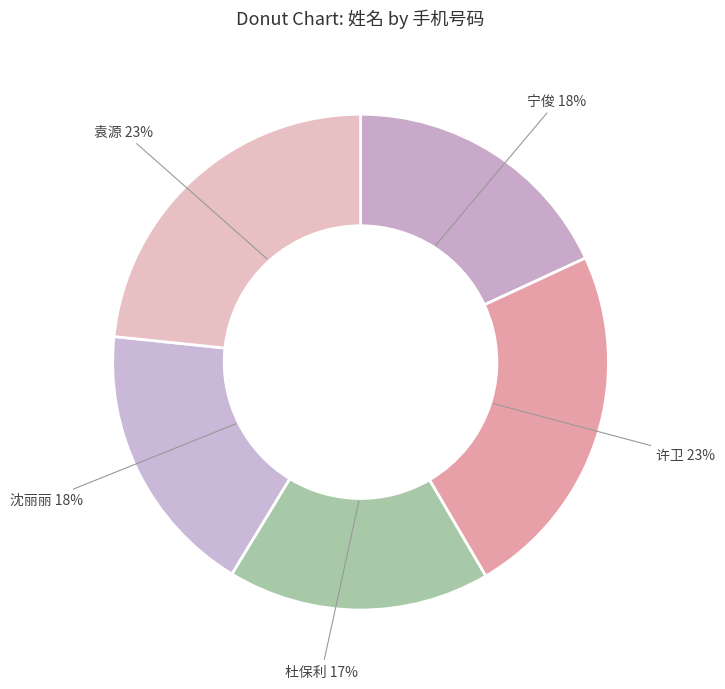

The 袁源 slice represents 18% of the pie. True or false?

False